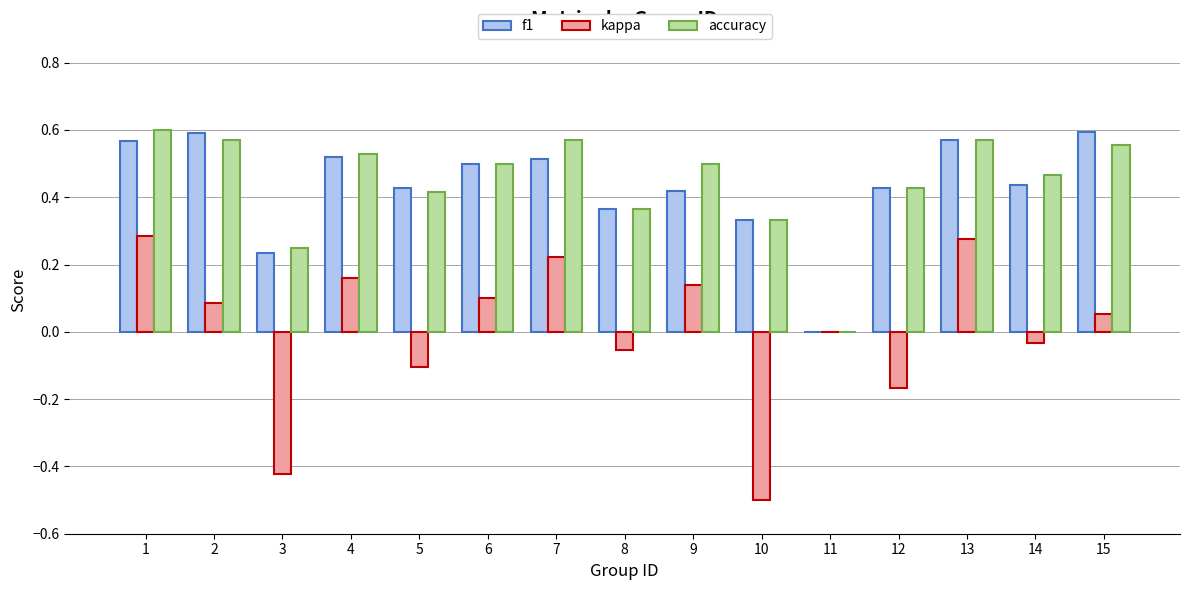

The f1 series shows 0.5 at 4. True or false?

True